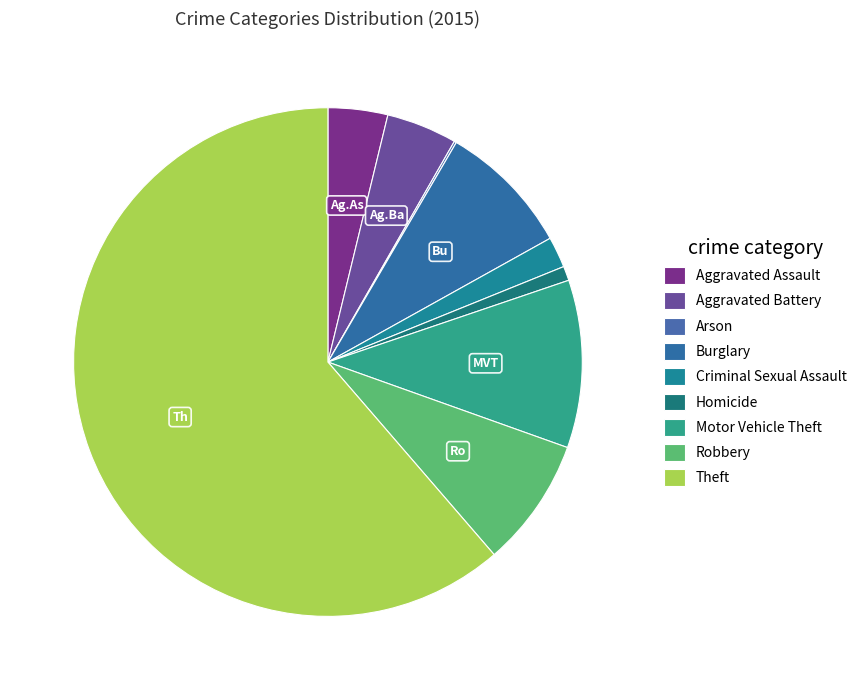

What portion of the pie excludes Aggravated Assault?

96.2%